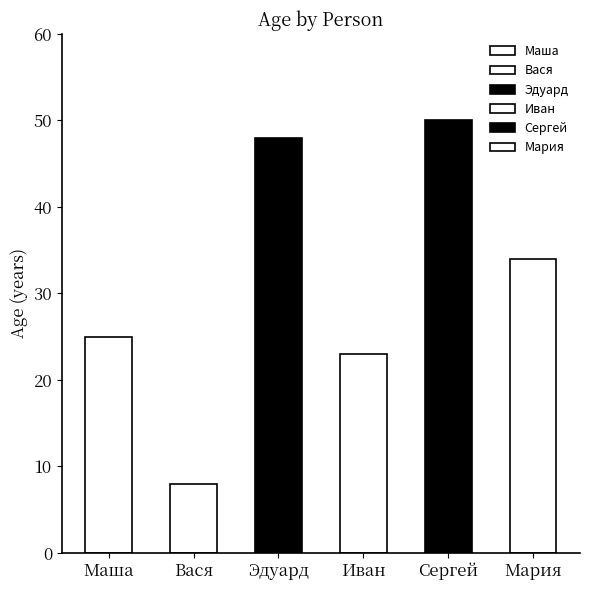

Is it true that the value at Сергей is 86?

False